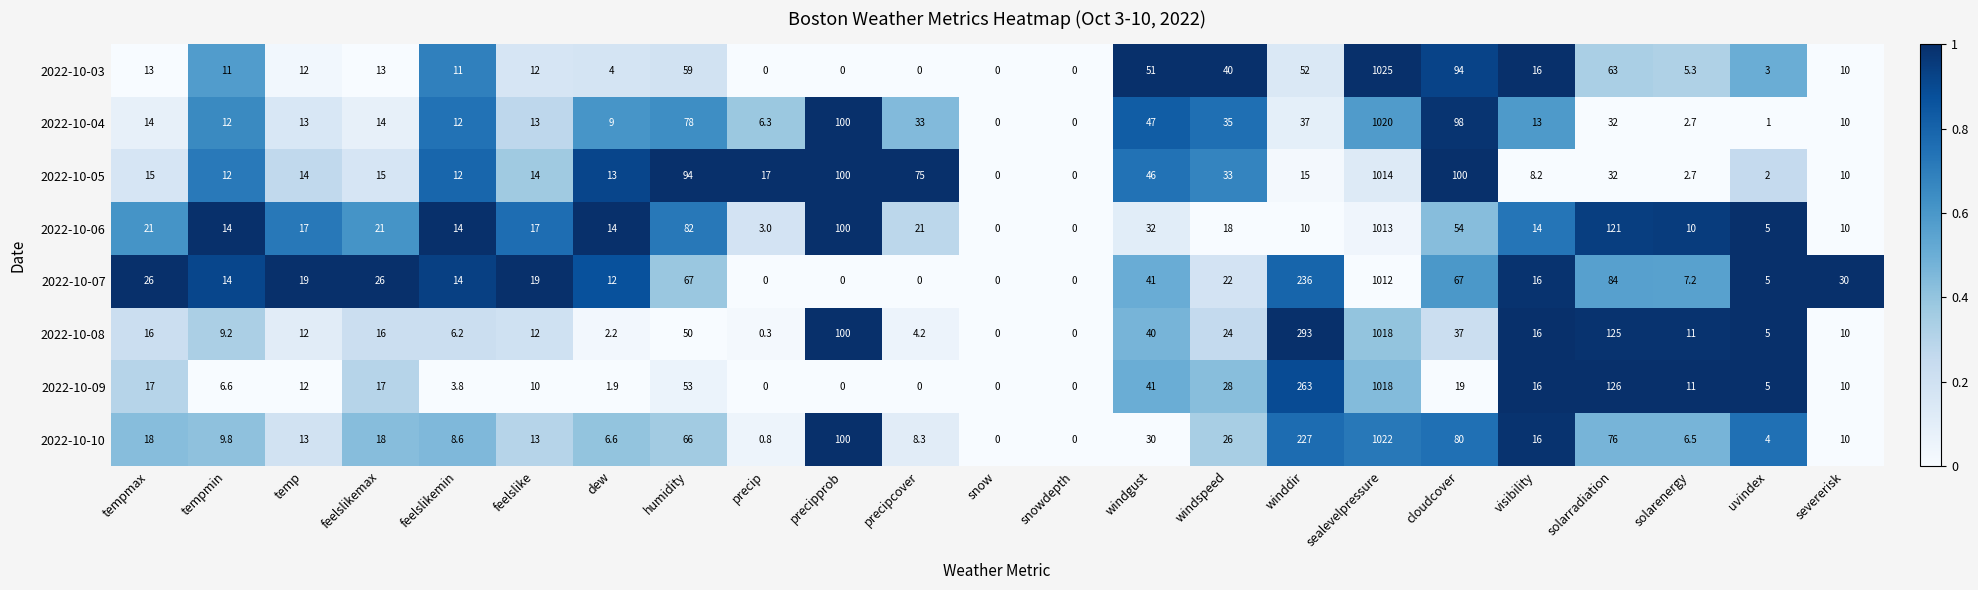

Where is 2022-10-10 nearest to the value 511?

winddir